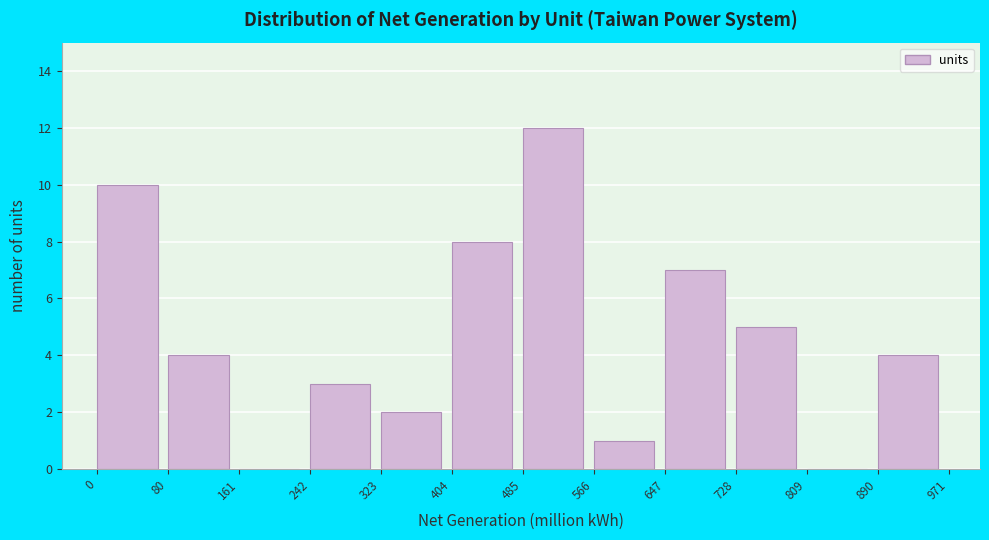

What is the height of the bar covering 566 to 647 on the x-axis? The values are not printed on the chart, so give them approximately, as read against the axis.

1